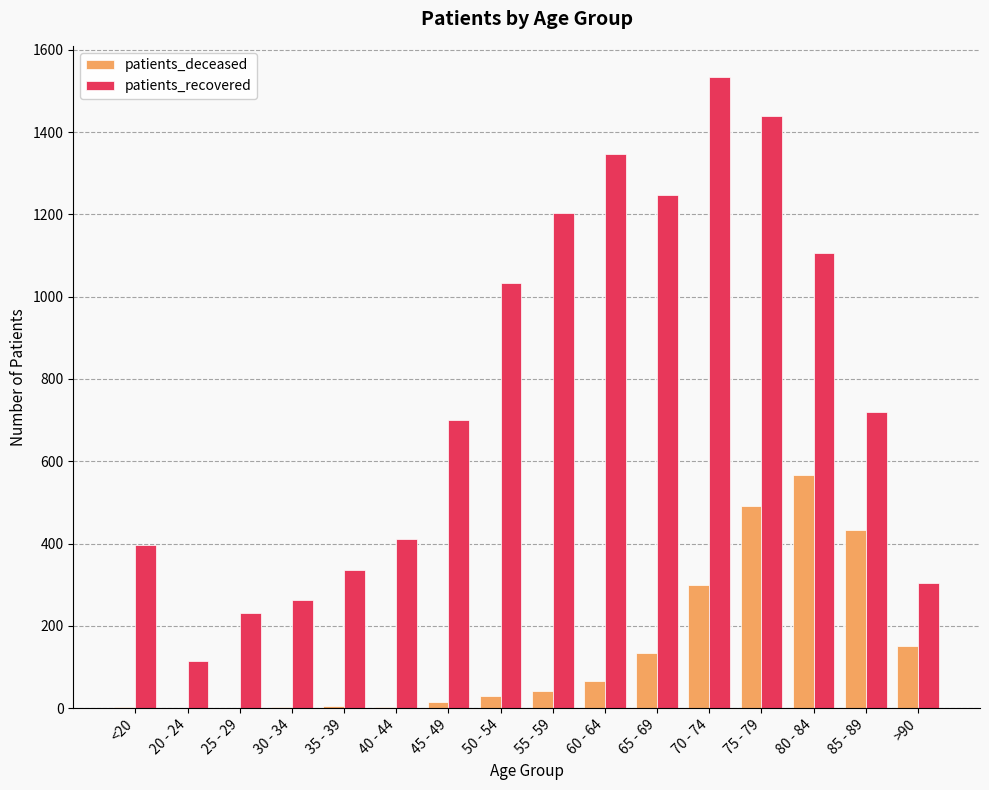

The patients_deceased series shows 2 at <20. True or false?

True